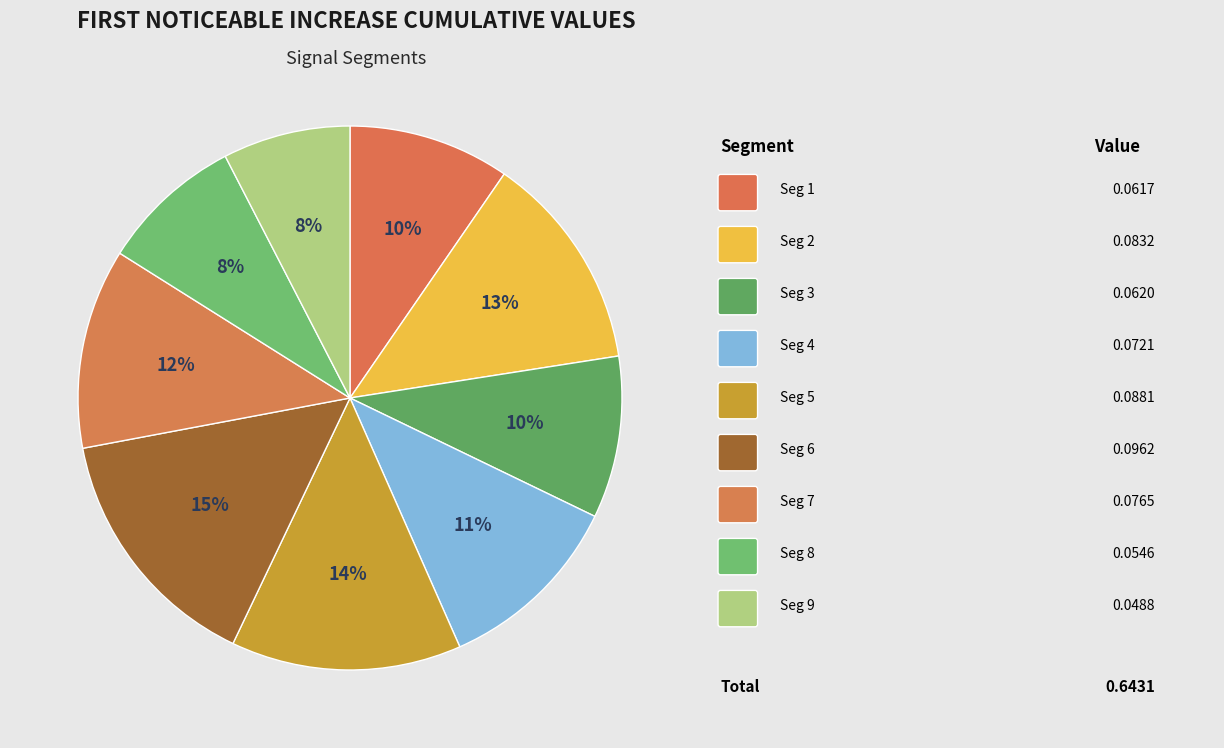

How many segments does this pie chart have?

9